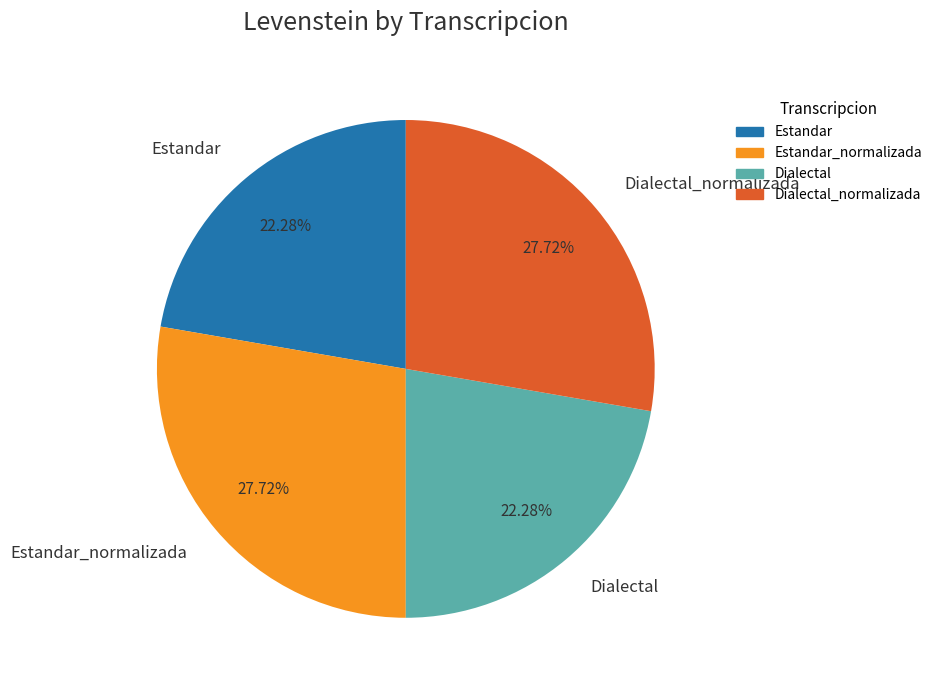

Does any single category account for the majority?

No